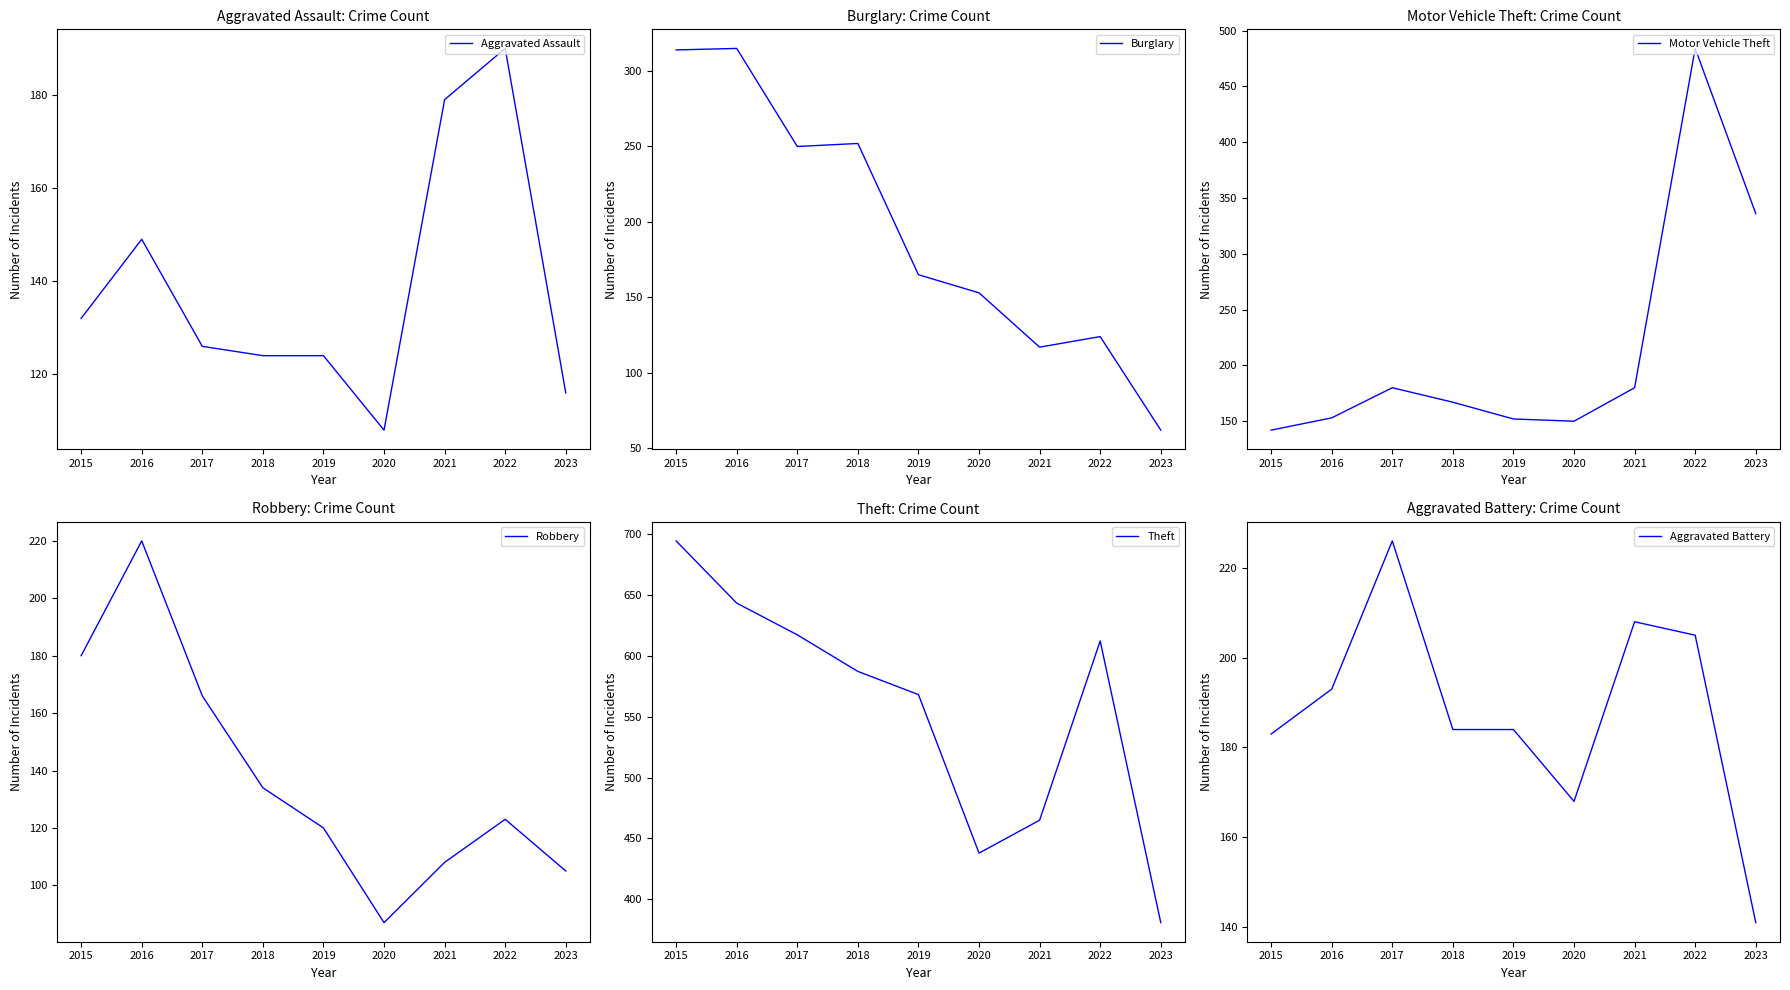

What is the minimum value shown in the chart?

62